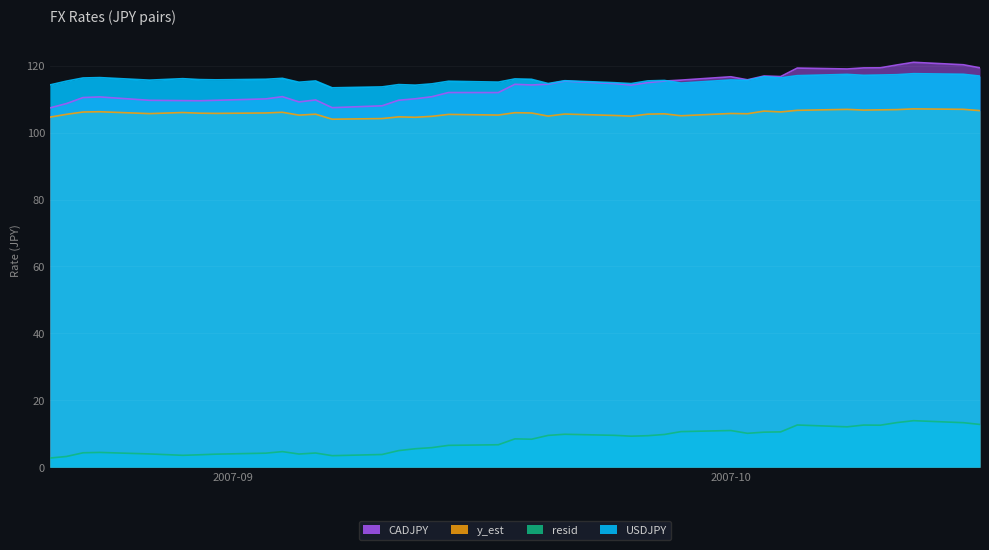

What is the sum of the resid values at 2007-09-18 and 2007-09-21?

18.3